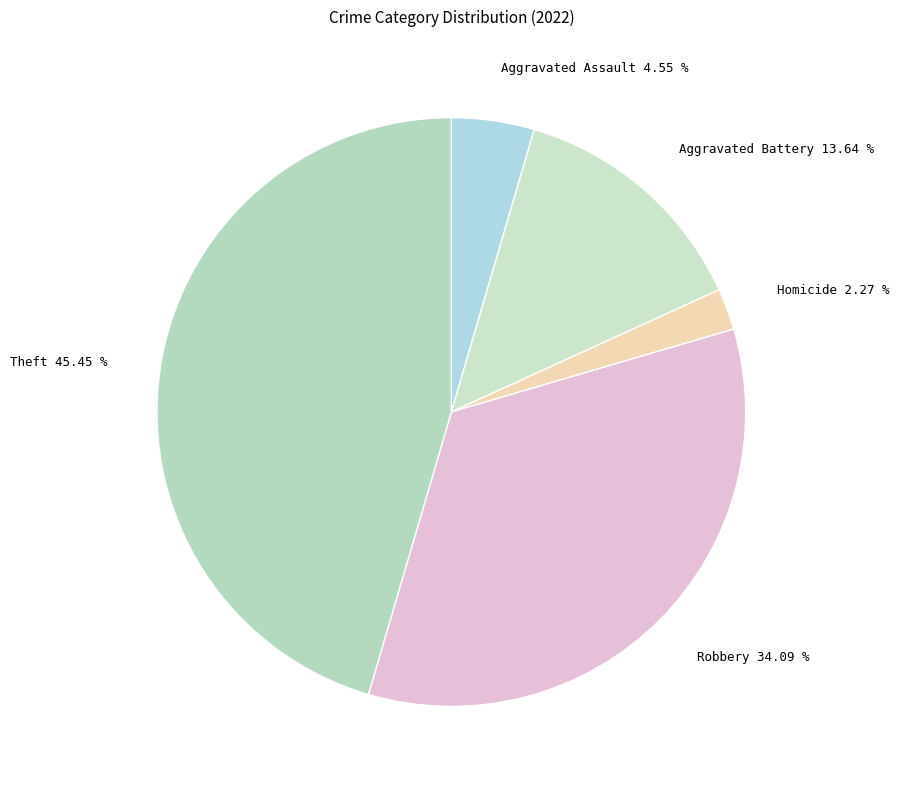

The Homicide slice represents 2% of the pie. True or false?

True